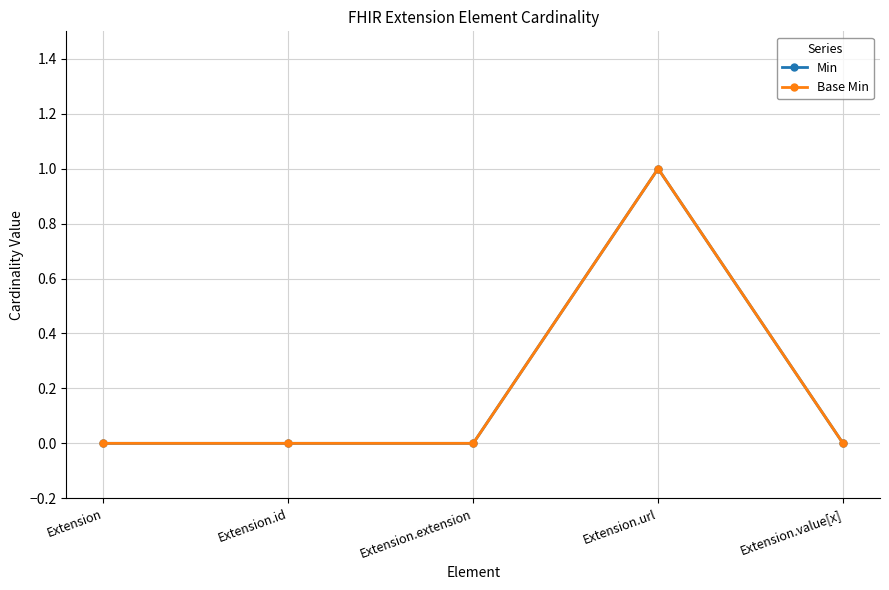

The Min series shows 0 at Extension. True or false?

True